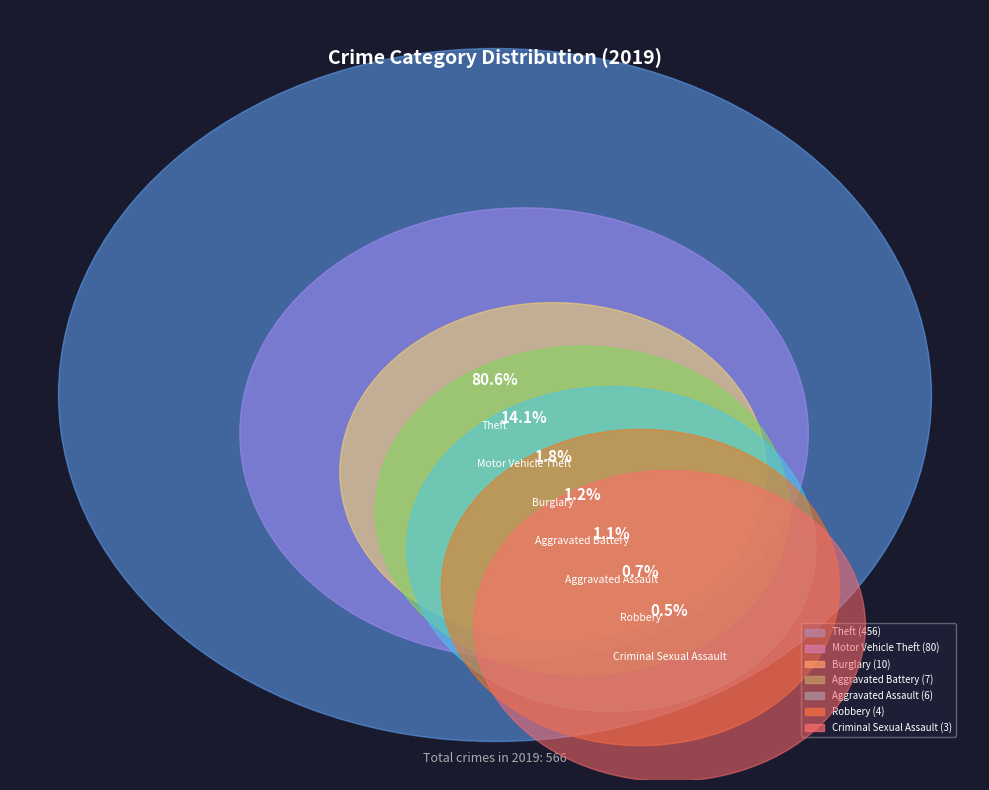

Approximately how many times larger is the value at Aggravated Assault compared to Burglary?

0.6